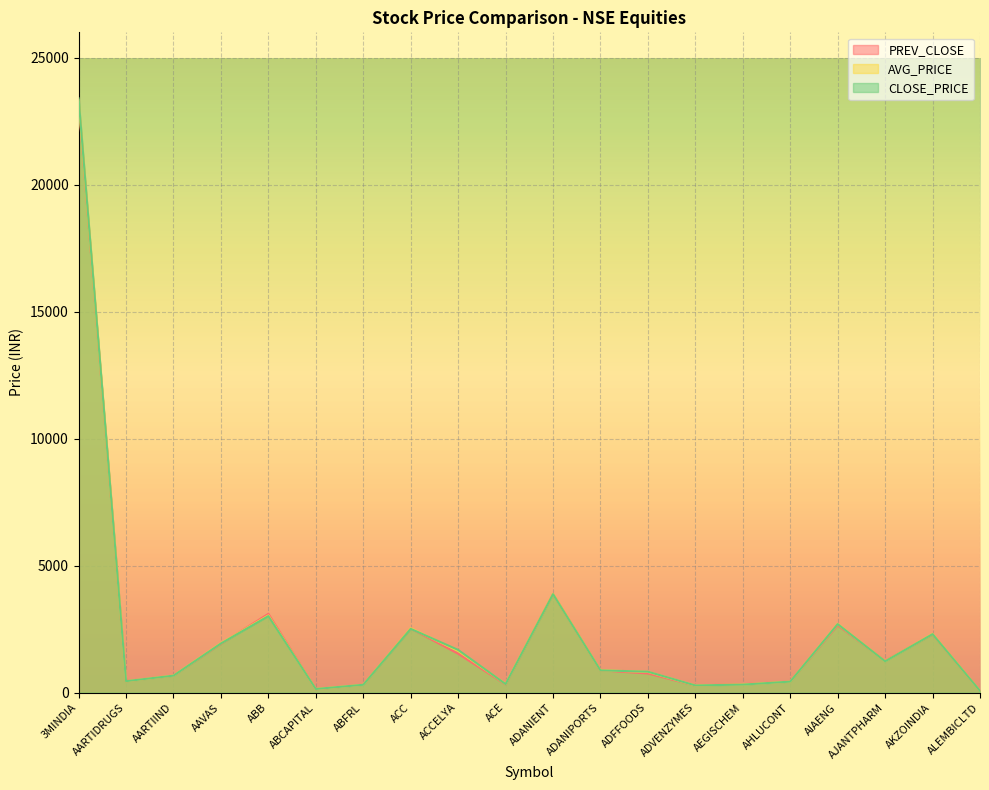

What is the difference between the CLOSE_PRICE values at ACC and ACE?

2175.0